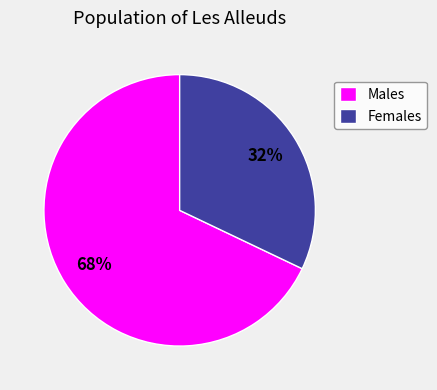

Do Males and Females together represent more than half of the pie?

Yes